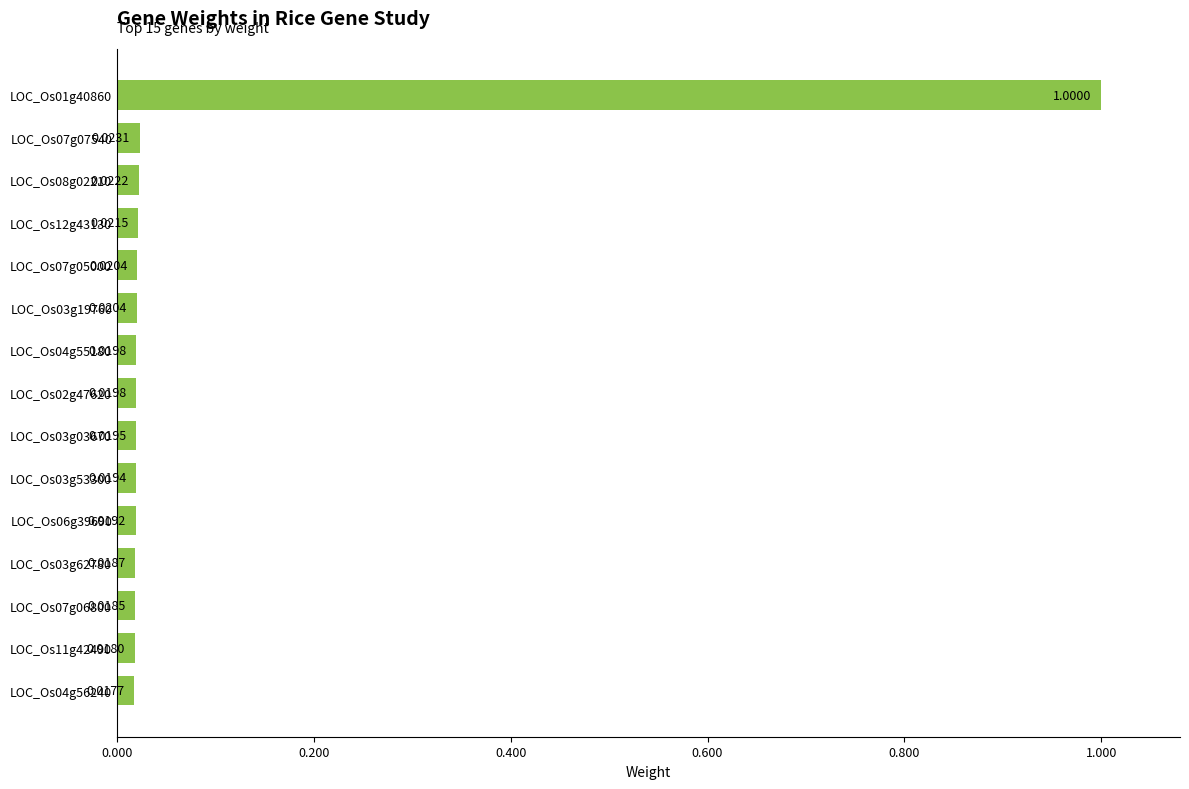

What is the sum of all values?

1.3